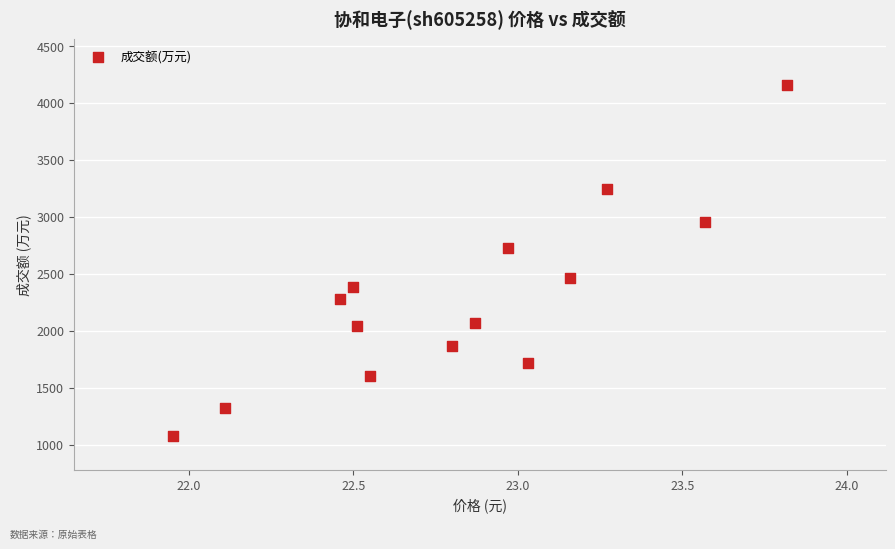

What Y value in the scatter plot is closest to 2620?

2729